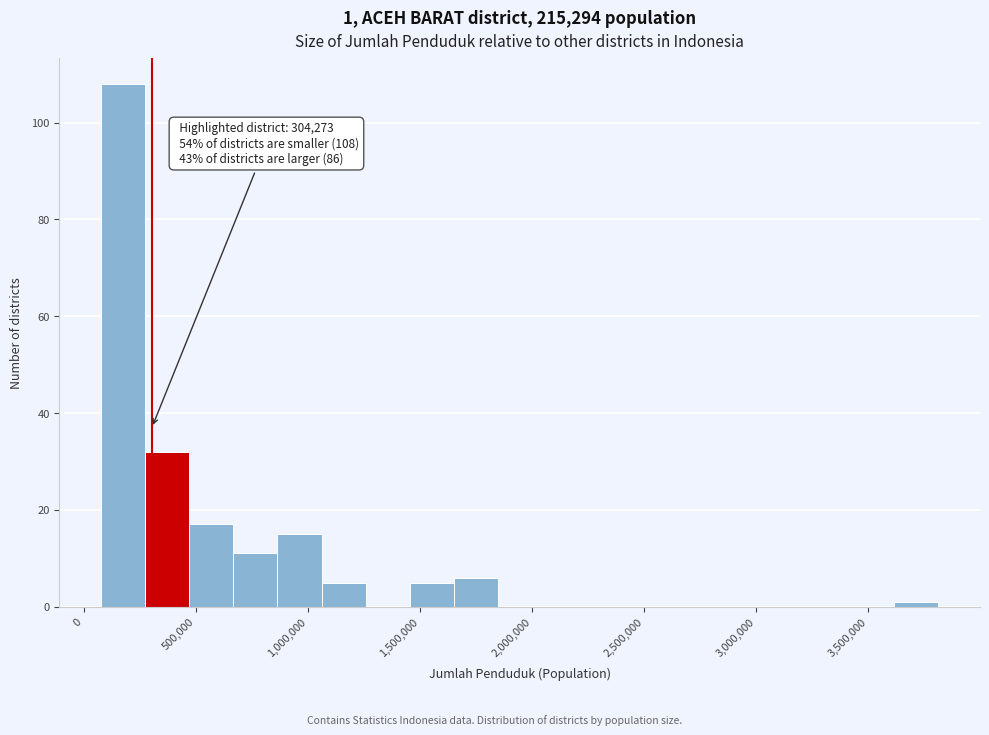

Around what value on the x-axis is the tallest bar? Give the approximate position of its centre, as read against the axis.

200000